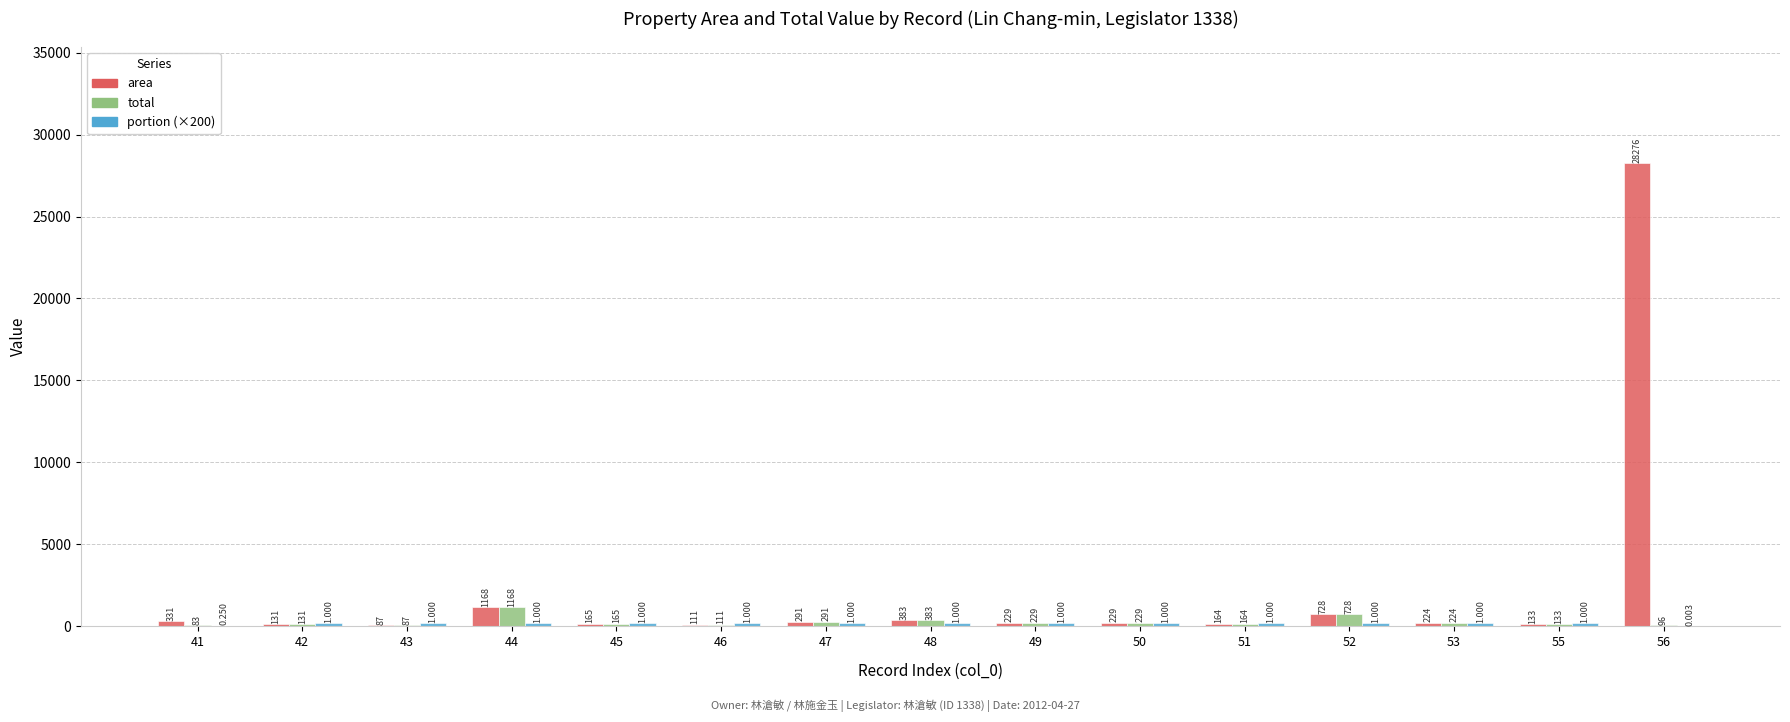

Is the value of area at 41 greater than the value of total at 45?

Yes